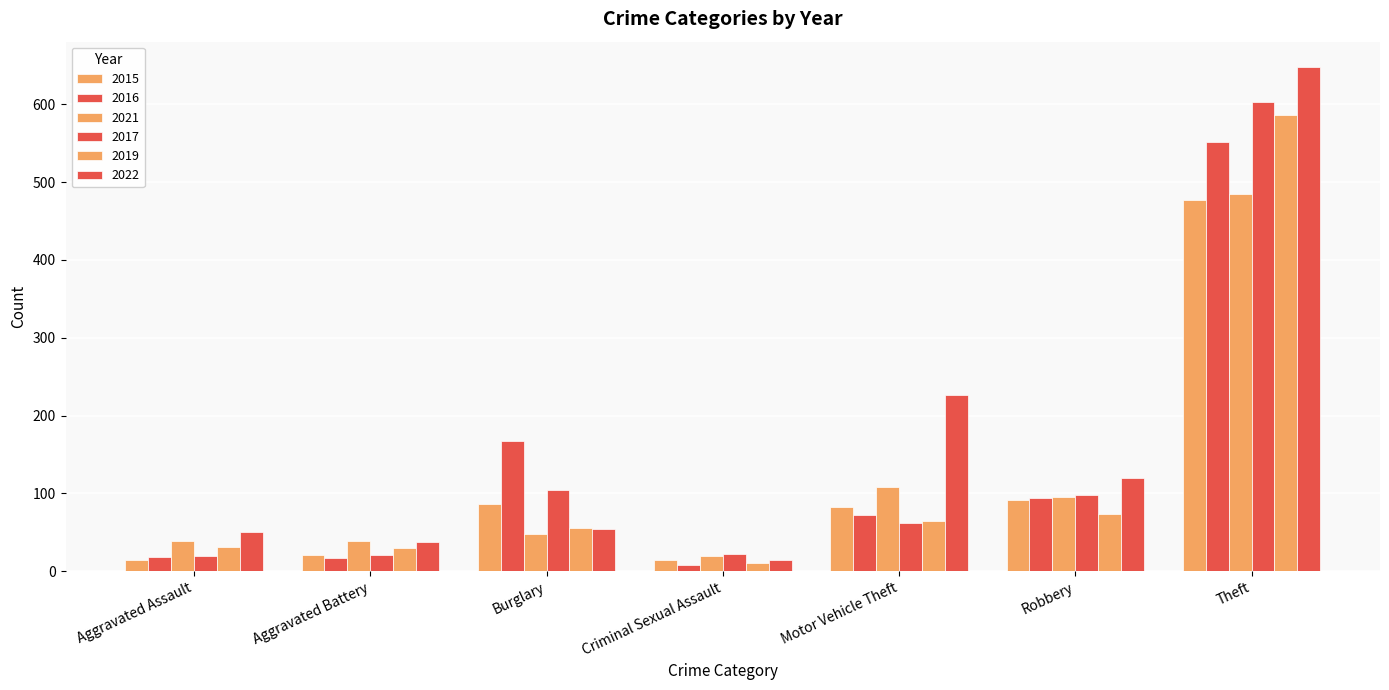

Reading left to right, list all the values displayed in this chart.

2015: 15	21	86	14	82	92	477
2016: 18	17	167	8	72	94	552
2021: 39	39	48	19	108	96	485
2017: 19	21	104	22	62	98	603
2019: 31	30	55	10	64	74	586
2022: 51	38	54	14	227	120	648